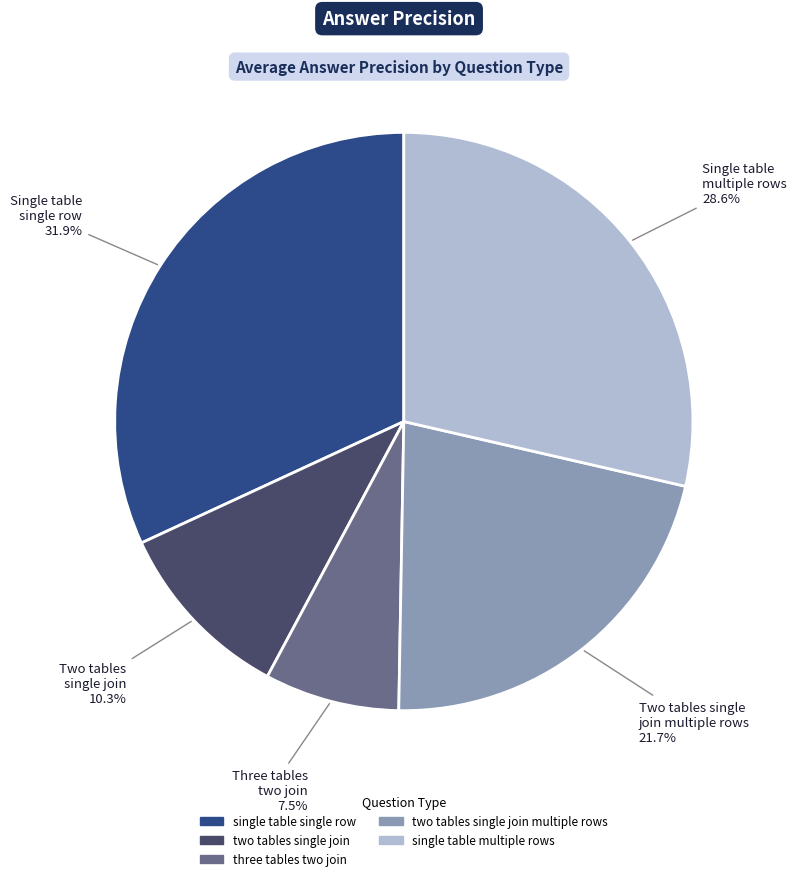

Is there a majority slice in this chart?

No